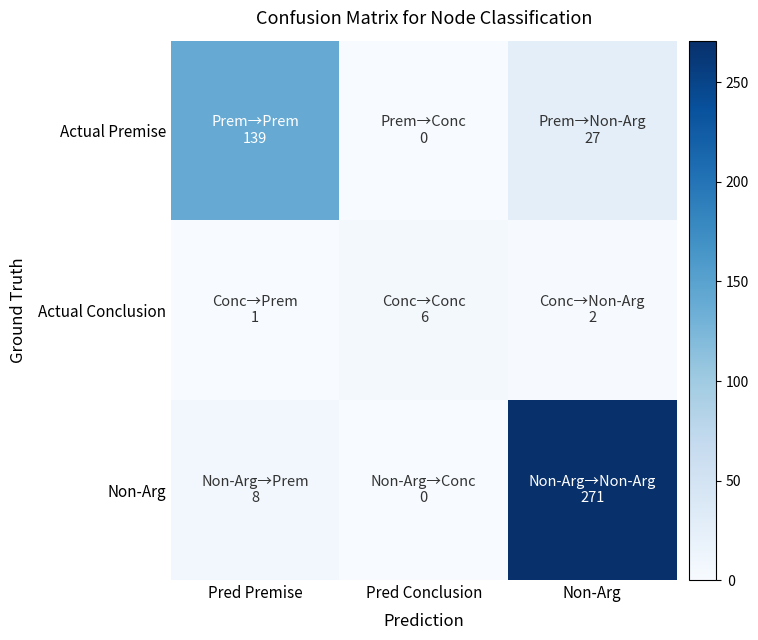

Reading left to right, what are all the values shown in this chart?

Actual Premise: Pred Premise=139	Pred Conclusion=0	Non-Arg=27
Actual Conclusion: Pred Premise=1	Pred Conclusion=6	Non-Arg=2
Non-Arg: Pred Premise=8	Pred Conclusion=0	Non-Arg=271